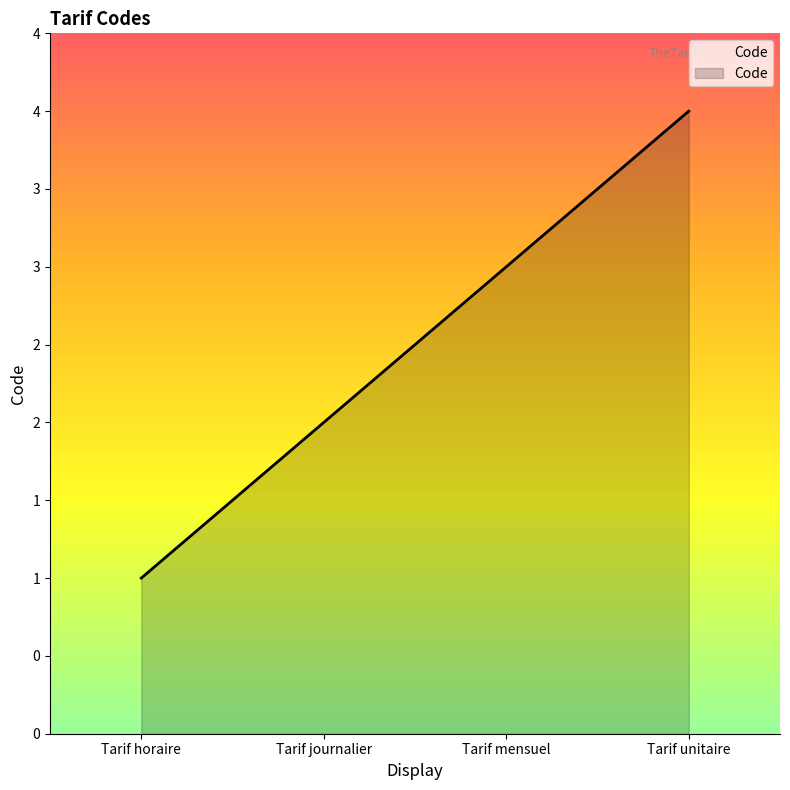

What is the change in value from Tarif horaire to Tarif mensuel?

+2